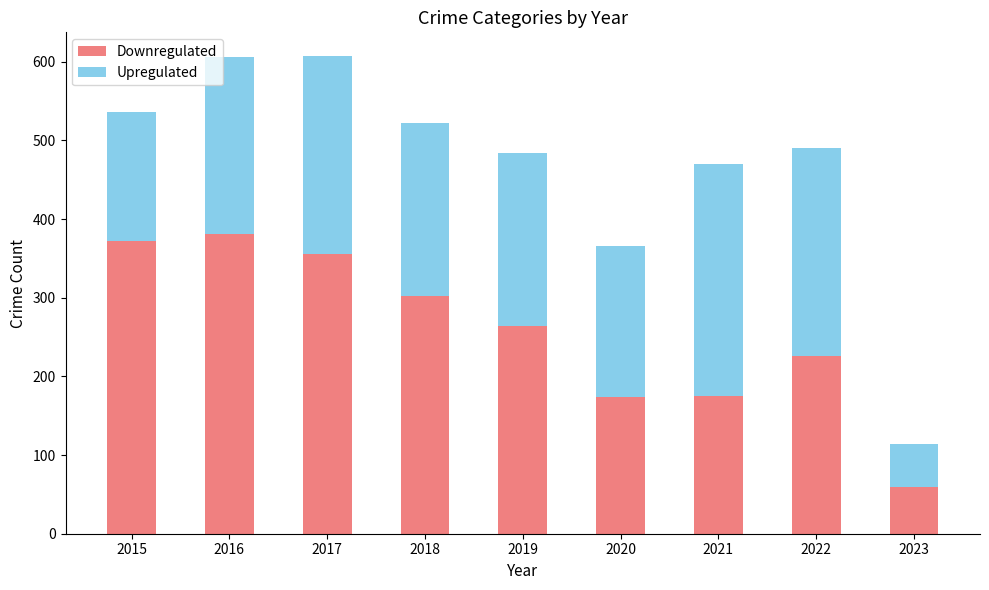

What is the difference between the Downregulated values at 2022 and 2015?

146